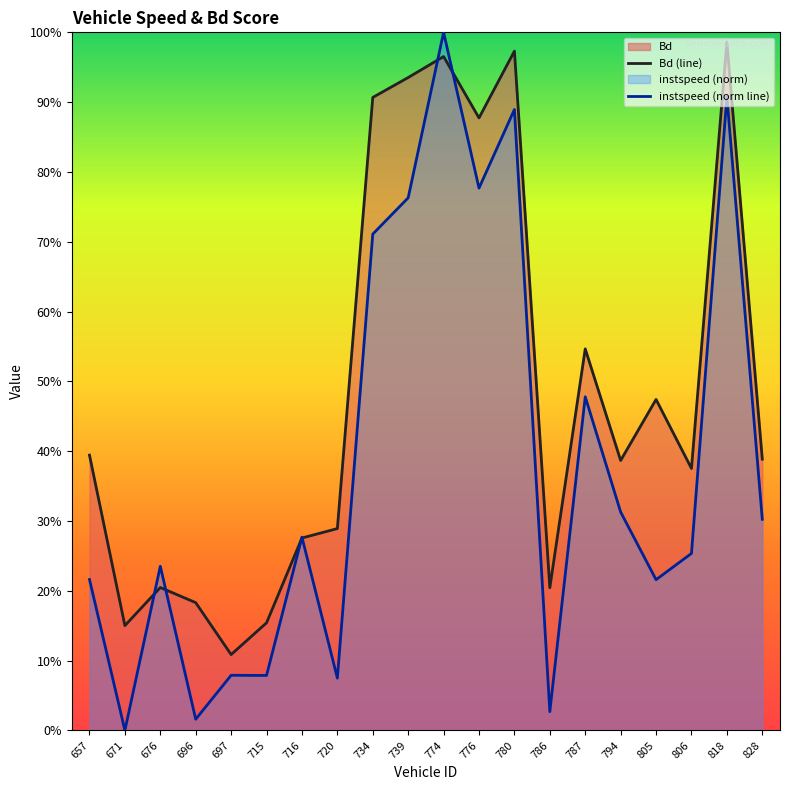

What is the sum of all instspeed (norm line) values?

7.6